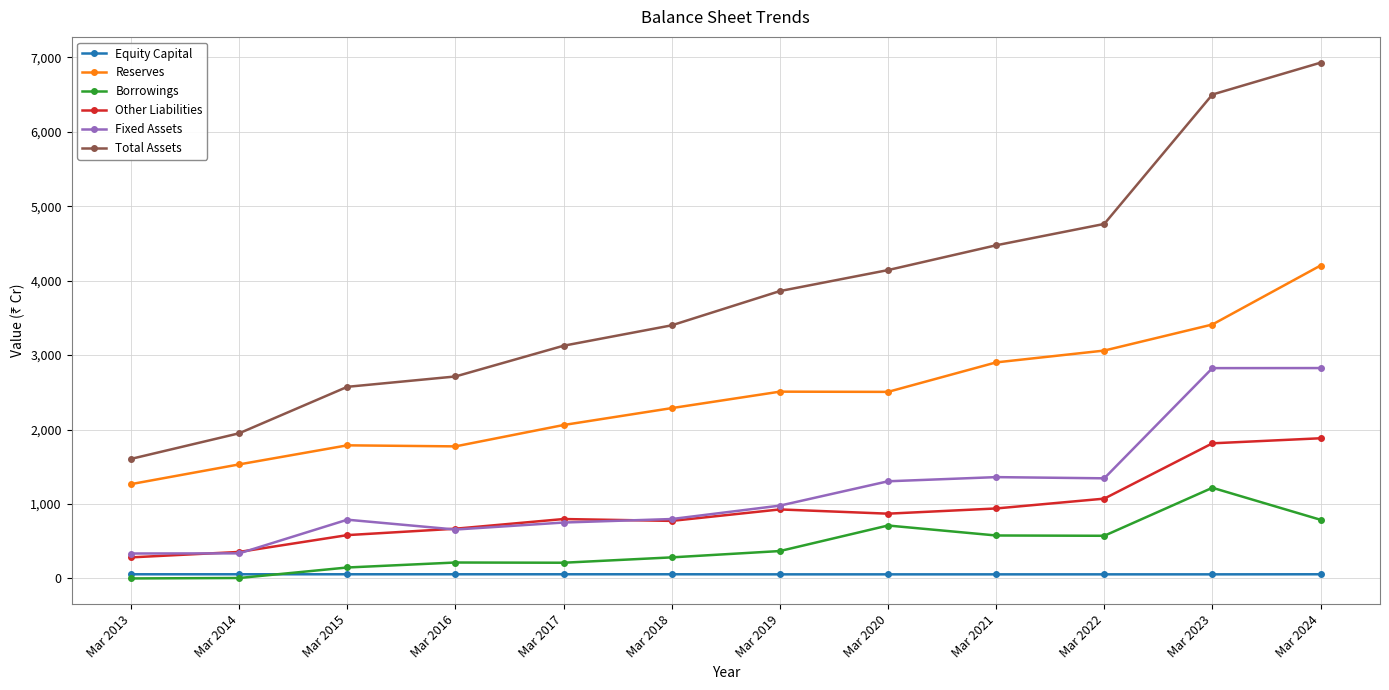

How many data points does each series have?

12